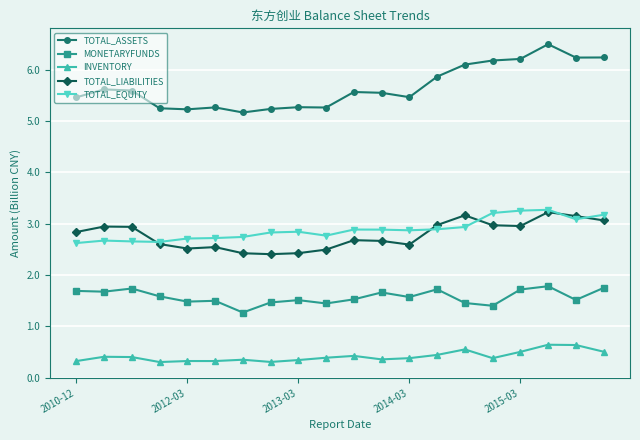

Which series has the largest total across all categories?

TOTAL_ASSETS